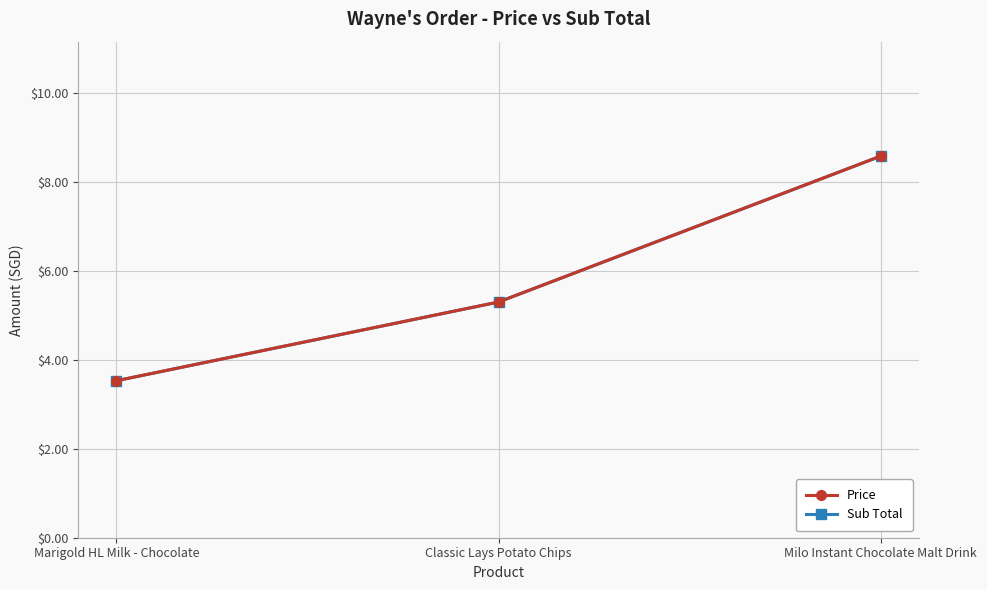

Reading left to right, transcribe all the data shown in this chart.

Price: 3.5	5.3	8.6
Sub Total: 3.5	5.3	8.6